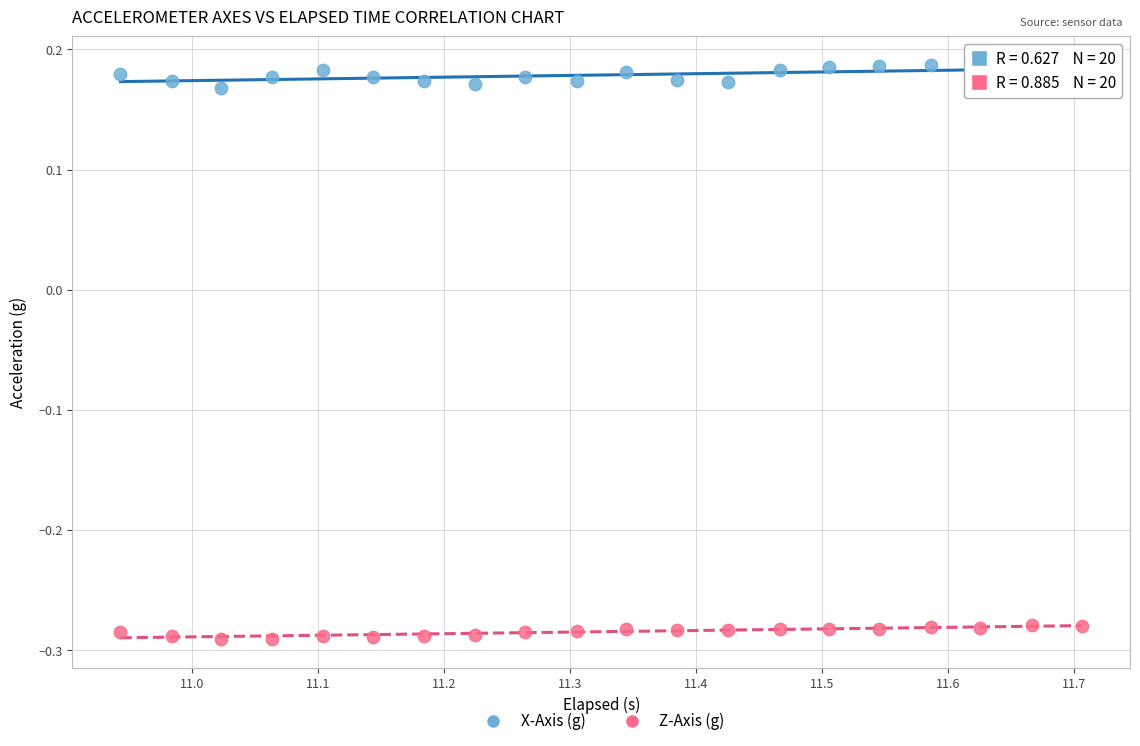

Which series has the widest spread of Y values?

X-Axis (g)